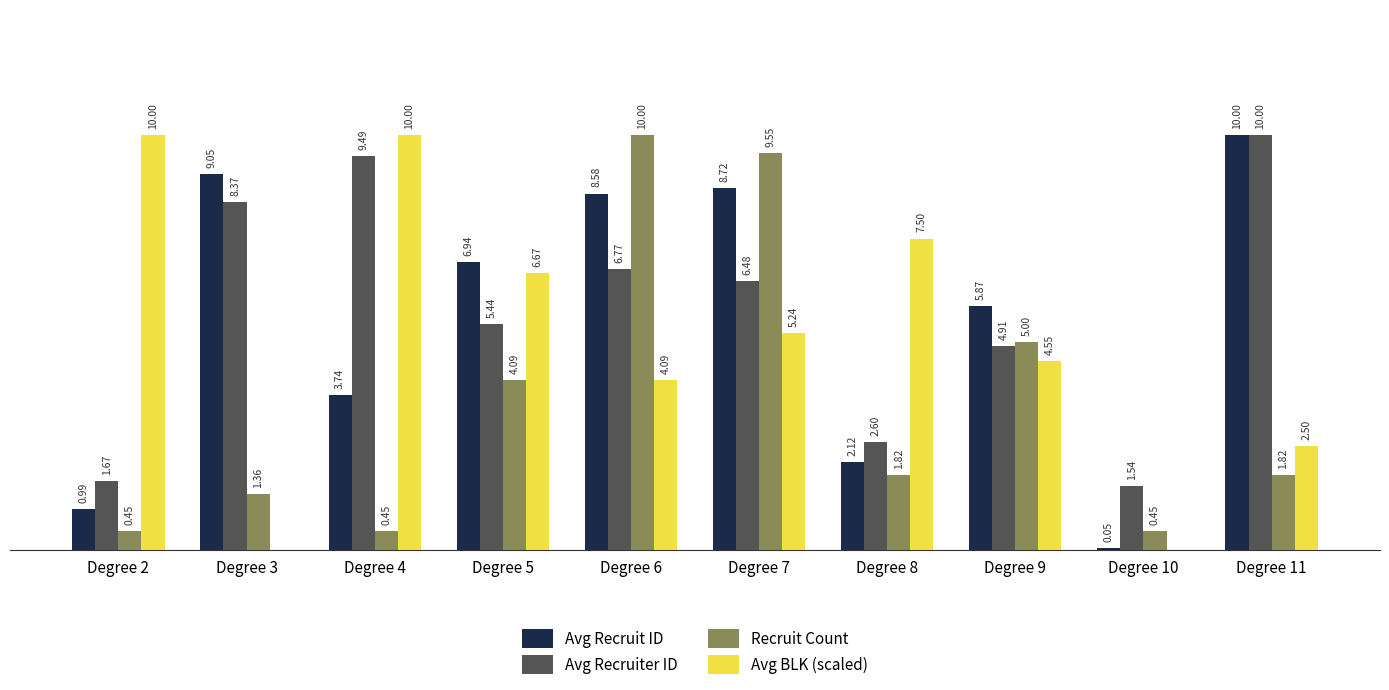

Is the value of Recruit Count at Degree 3 greater than the value of Avg BLK (scaled) at Degree 5?

No